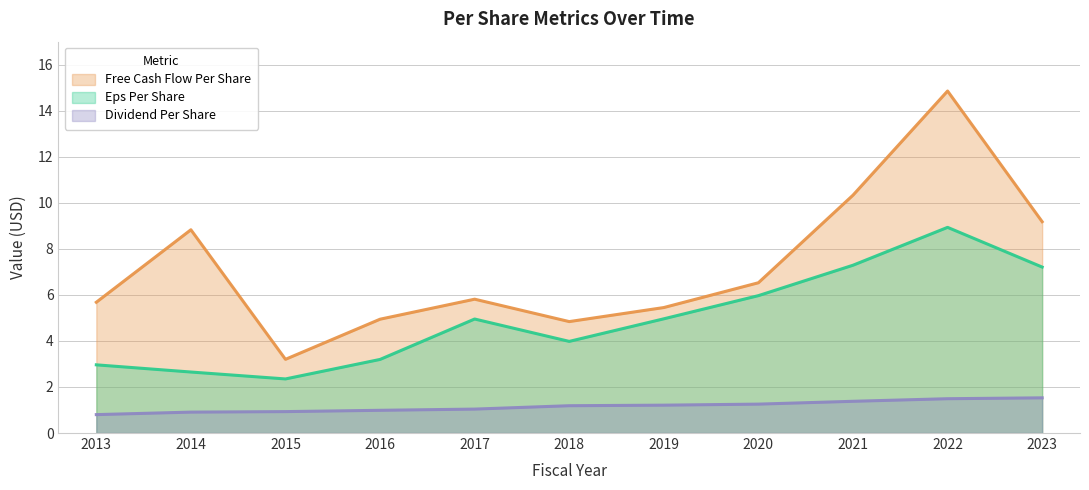

How many series are shown in this chart?

3